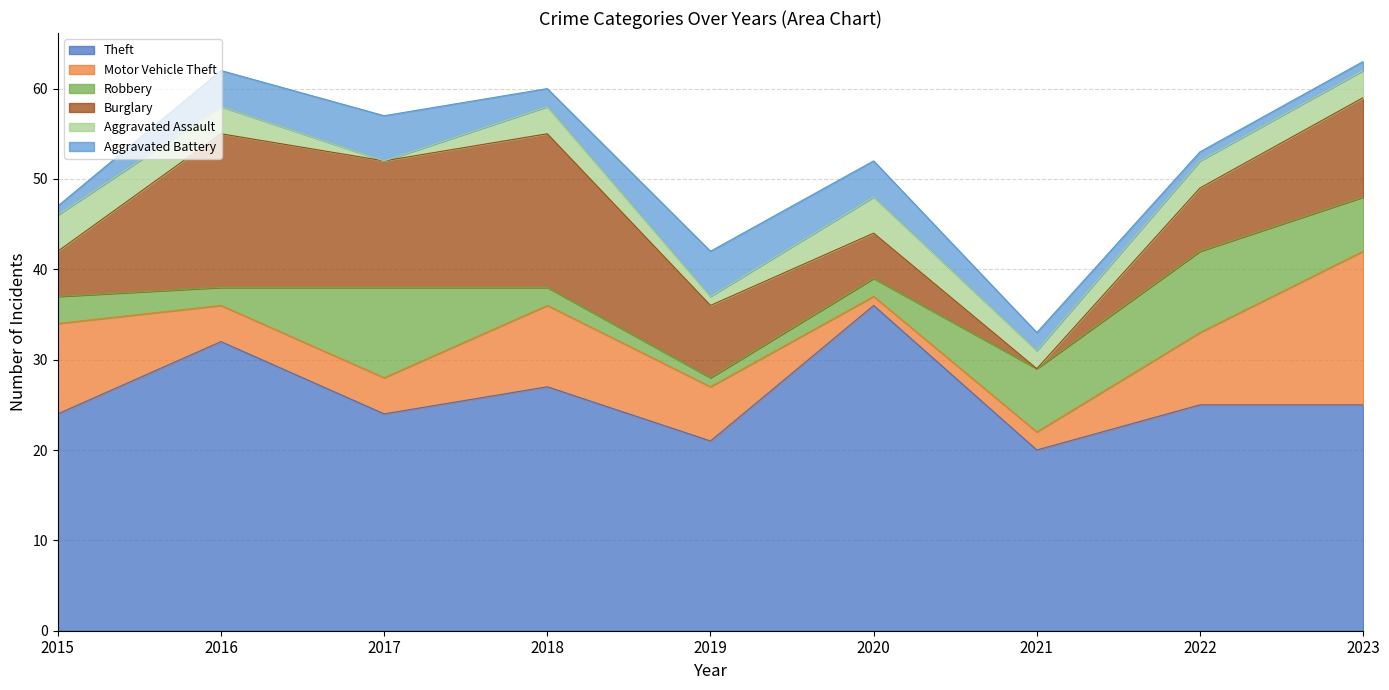

How many categories are shown in the chart?

9